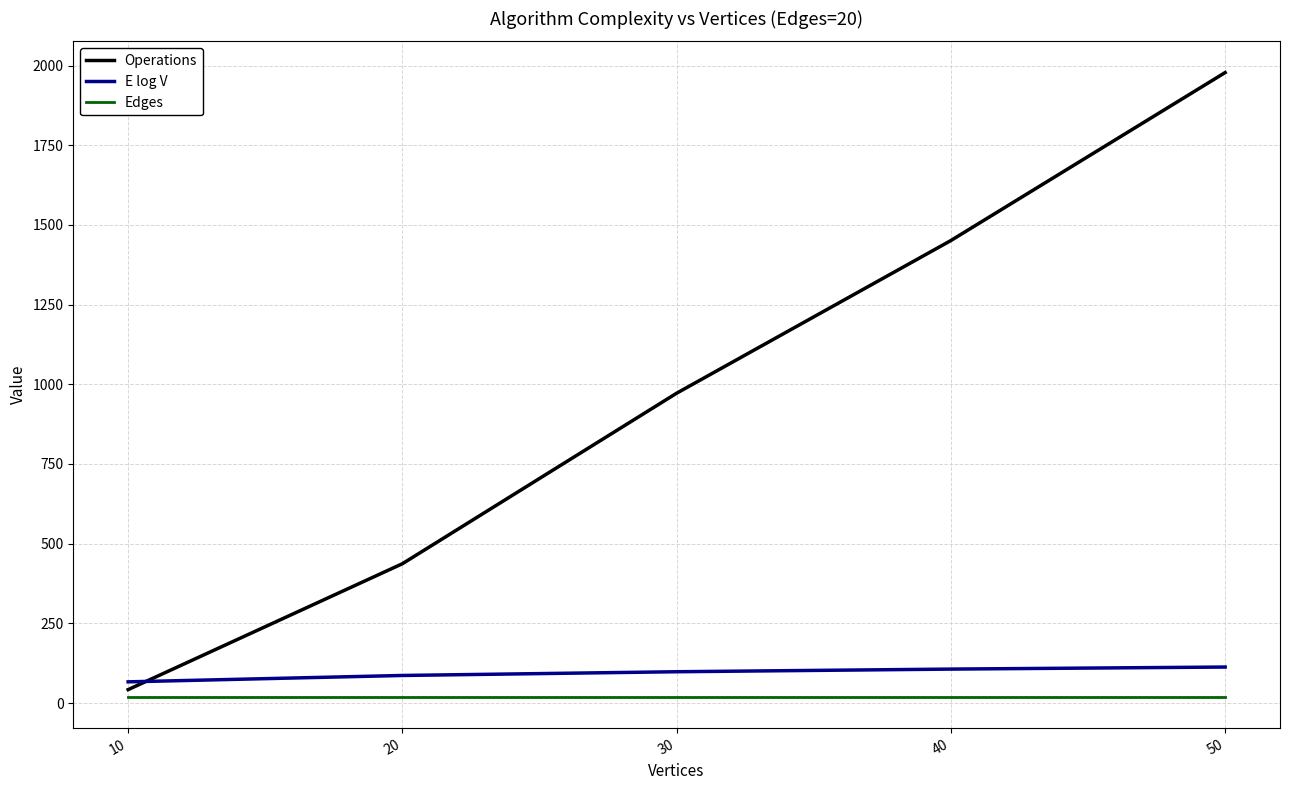

What is the total value across all series at 20?

543.4